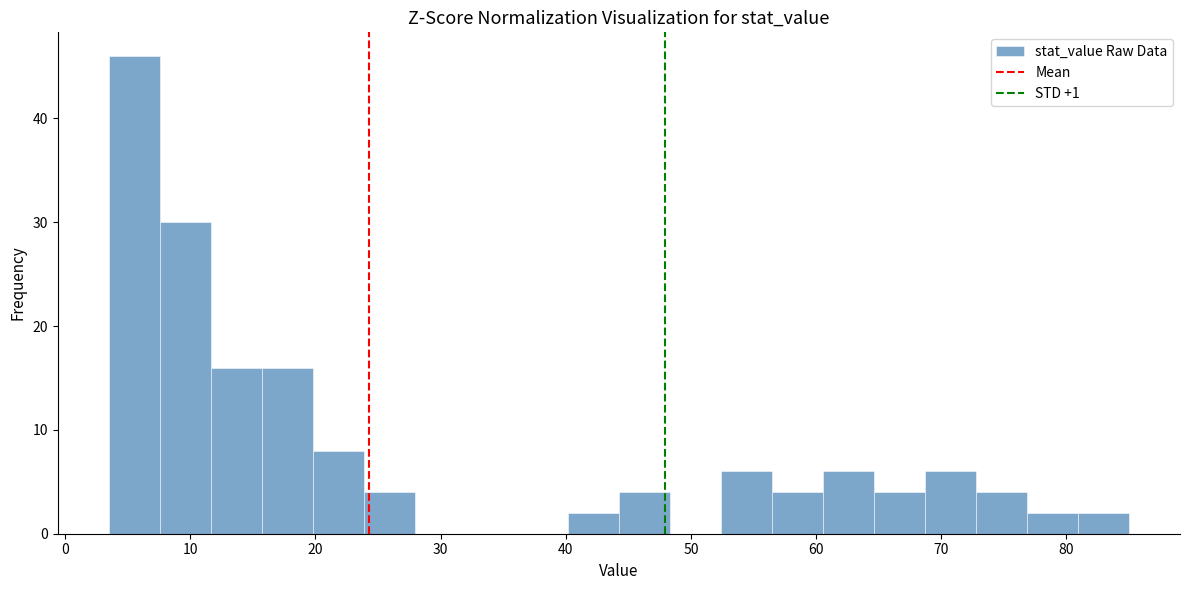

What is the height of the bar covering 4 to 8 on the x-axis? Neither the bar edges nor the heights are printed on the chart, so give them approximately, as read against the axes.

46